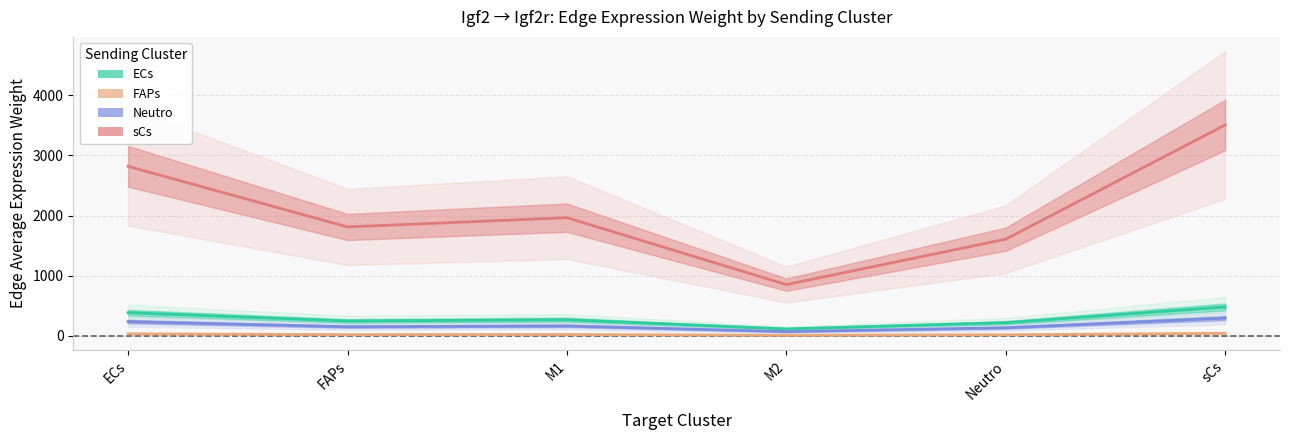

Which series changed the most between ECs and sCs?

sCs